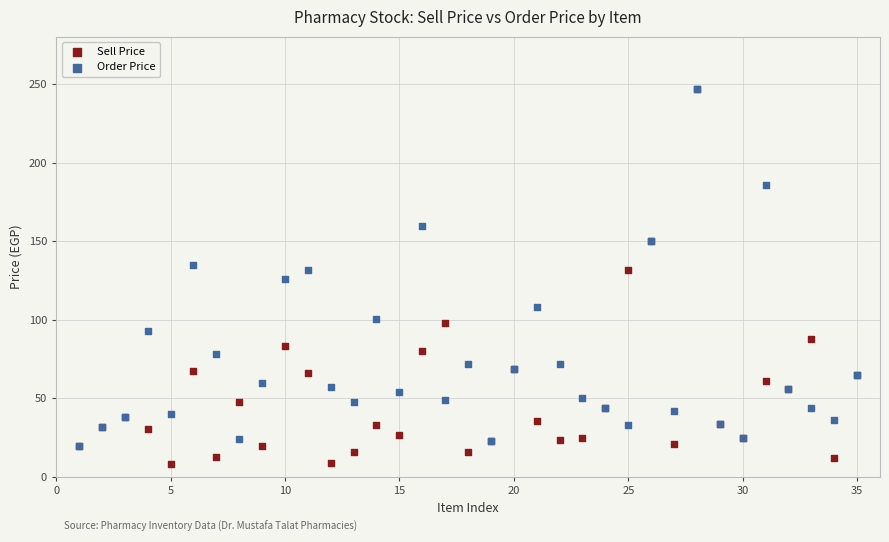

What are all the series names shown in the legend?

Sell Price, Order Price